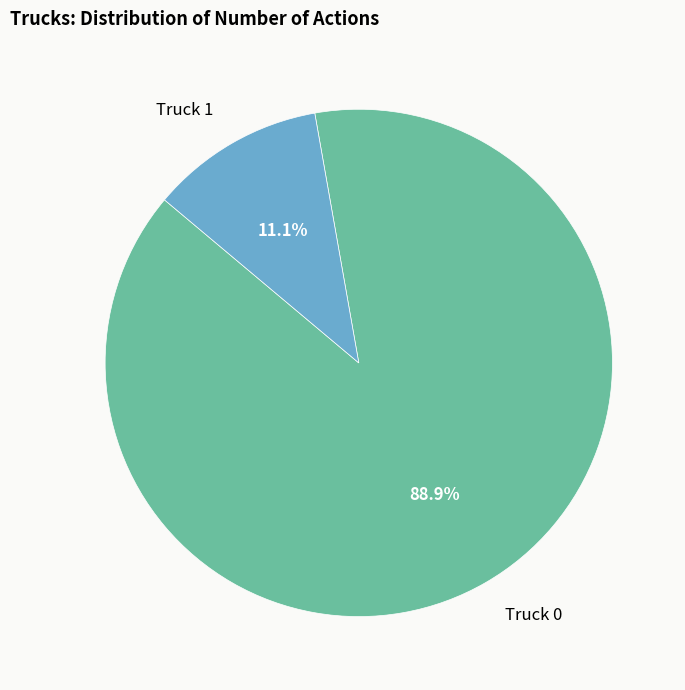

Which category has the smallest portion of the pie?

Truck 1